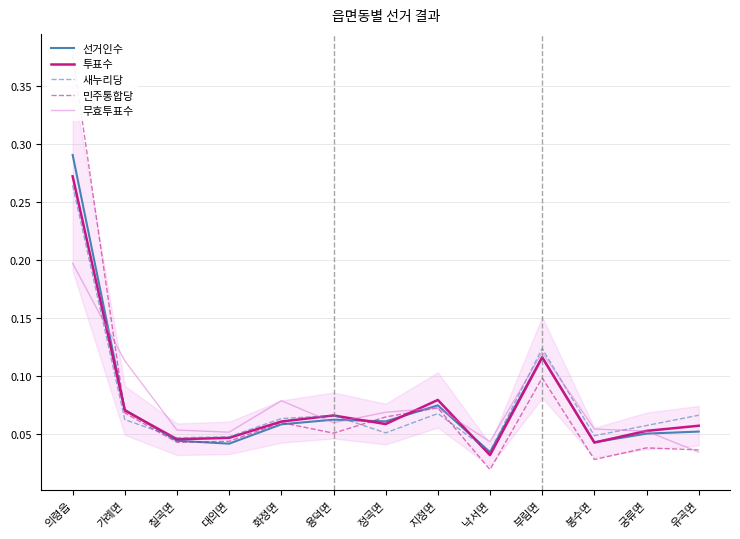

Does the chart display data point markers on the line(s)?

No